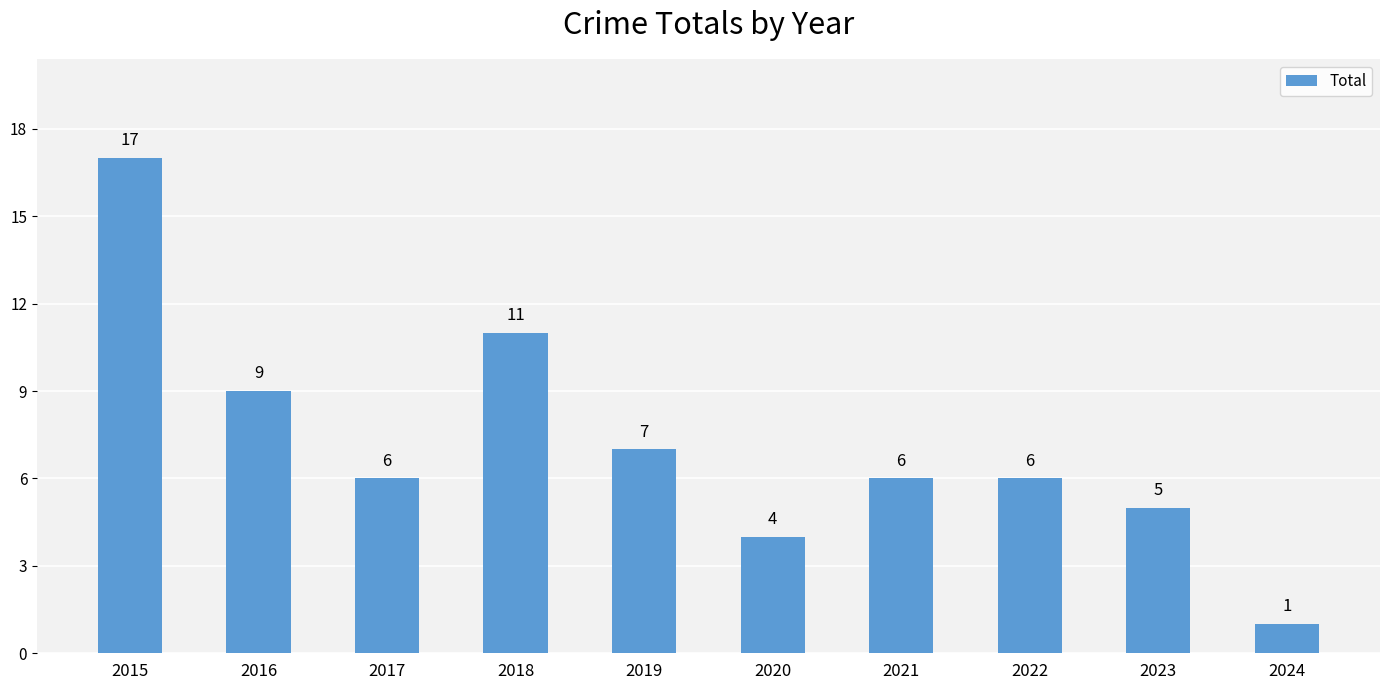

What is the difference between the maximum and minimum values?

16